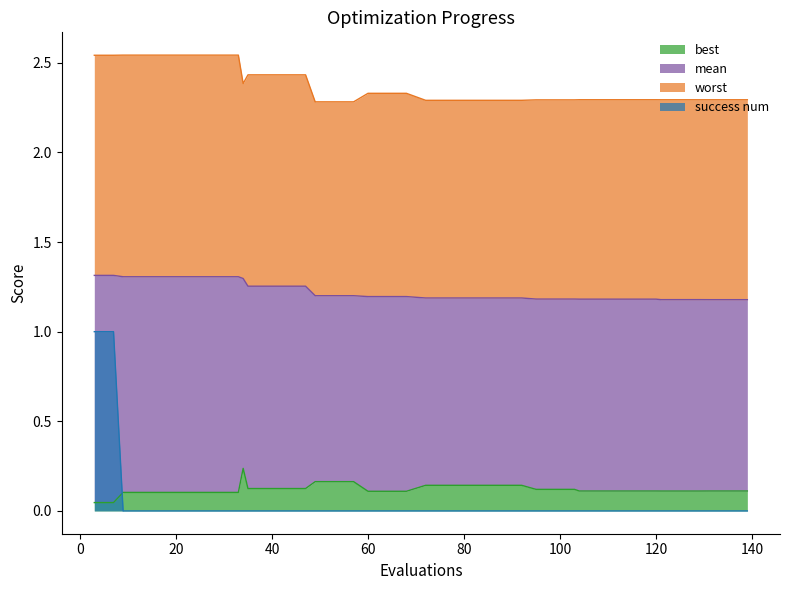

The success num series shows 0.0 at 29. True or false?

True